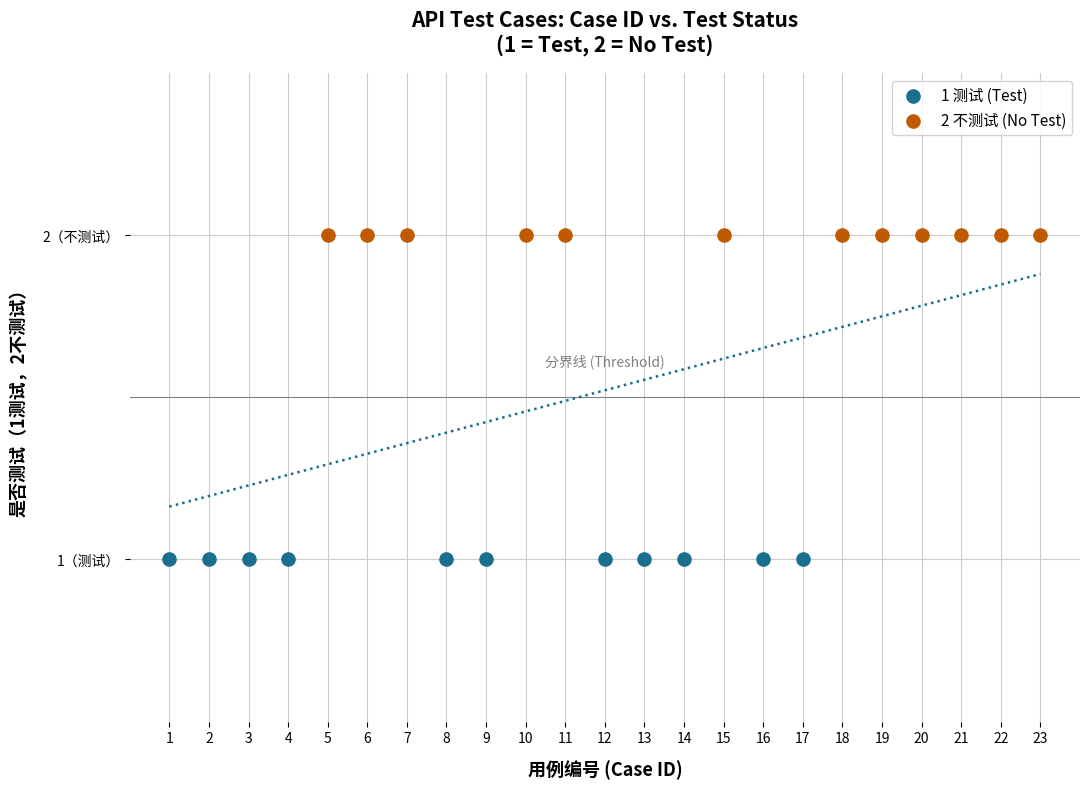

What are all the series names shown in the legend?

1 测试 (Test), 2 不测试 (No Test)